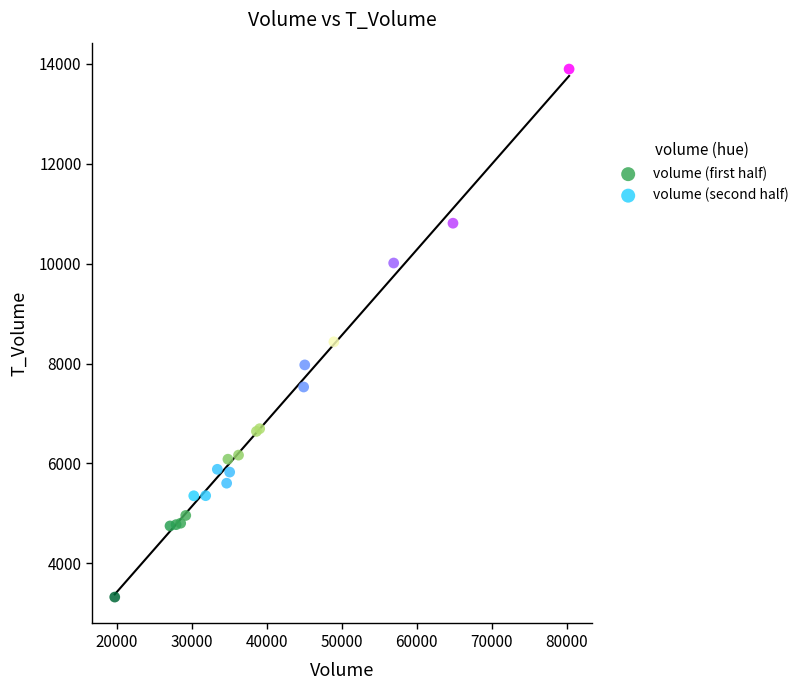

Which series has the largest Y range (max minus min)?

volume (second half)